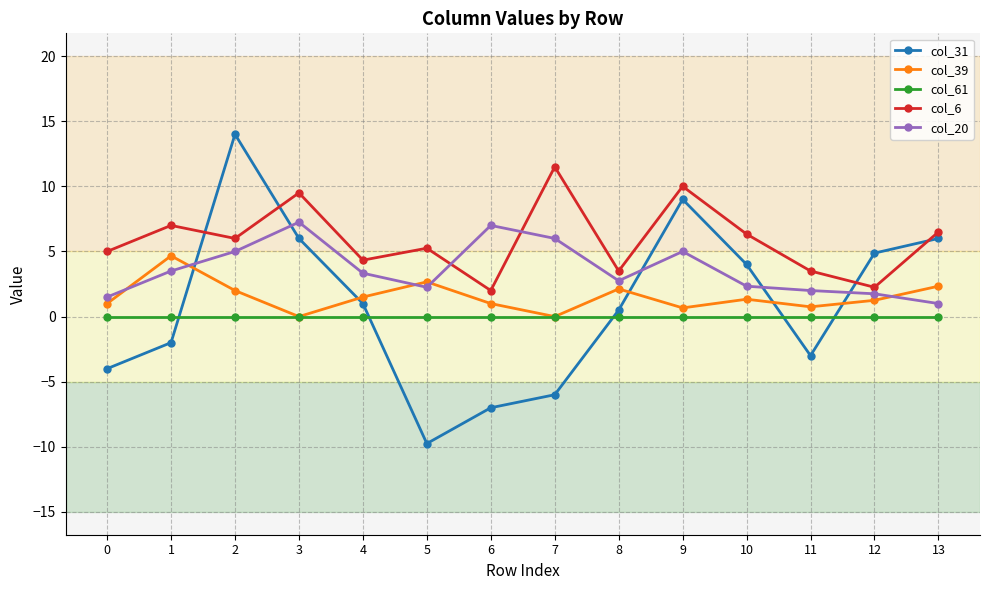

Which series ends up on top after the final intersection of col_6 and col_31?

col_6